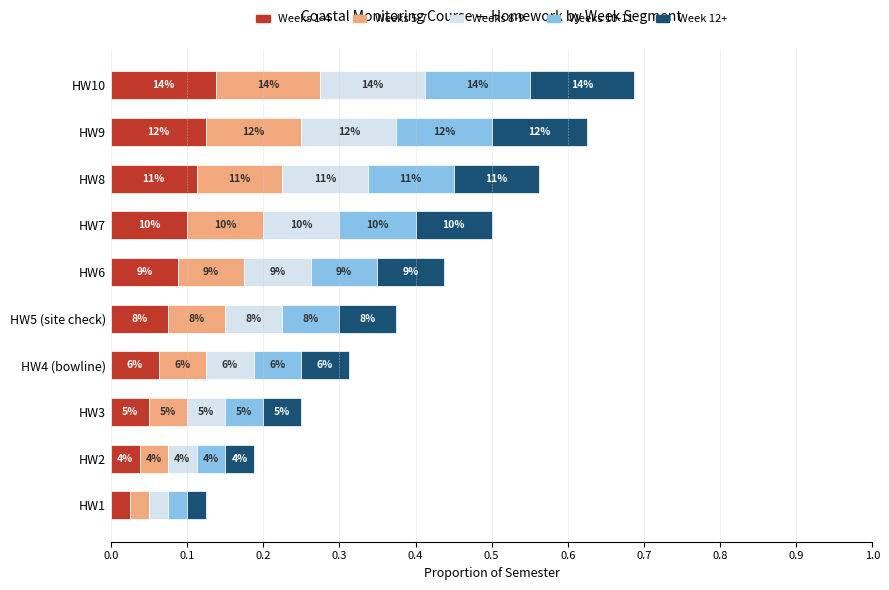

What are all the series names shown in the legend?

Weeks 1-4, Weeks 5-7, Weeks 8-9, Weeks 10-11, Week 12+